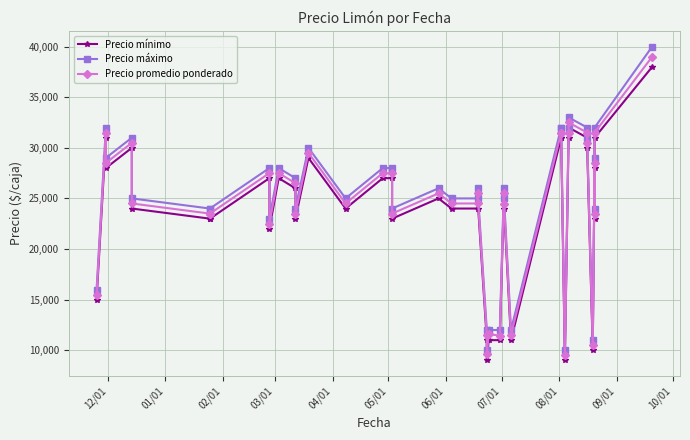

In Precio mínimo, how many points are higher than both neighbors (excluding endpoints)?

10